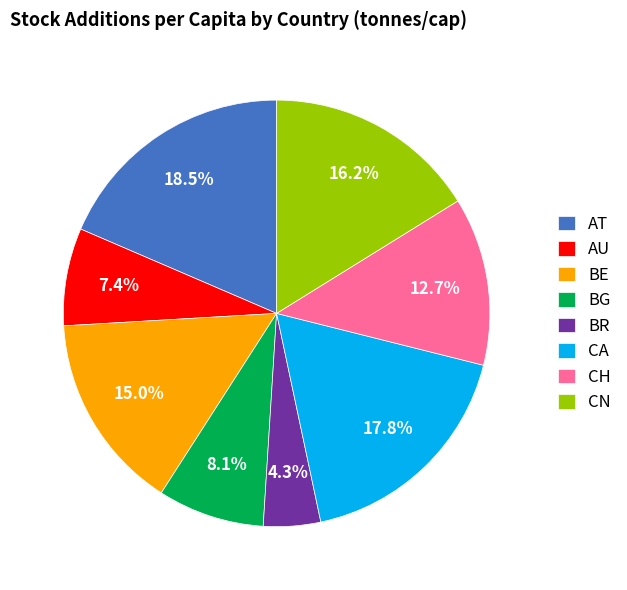

What portion of the pie excludes CN?

83.8%